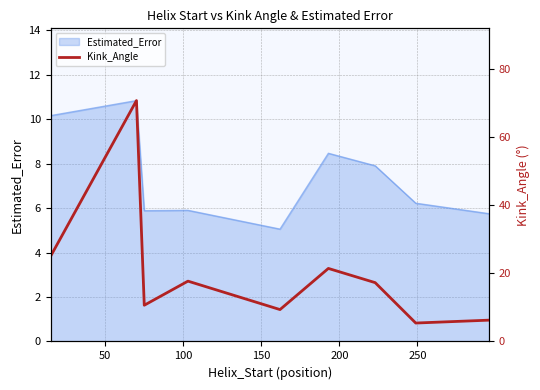

What is the smallest value displayed?

5.4